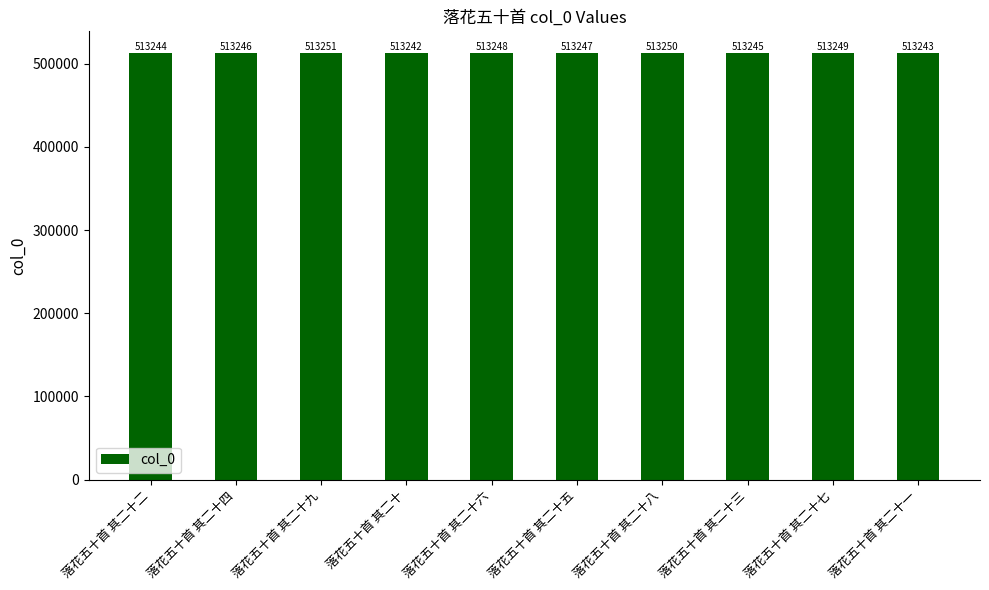

What is the minimum value shown in the chart?

513242